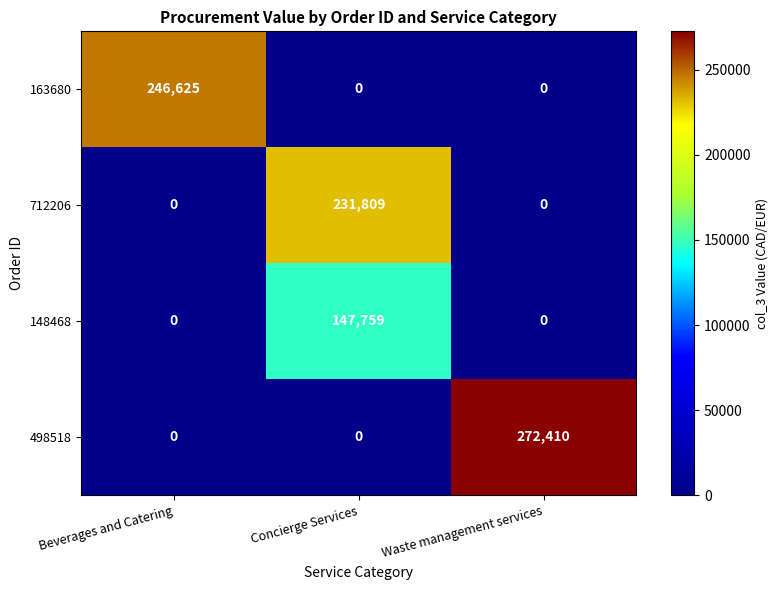

Which series has the largest total across all categories?

498518